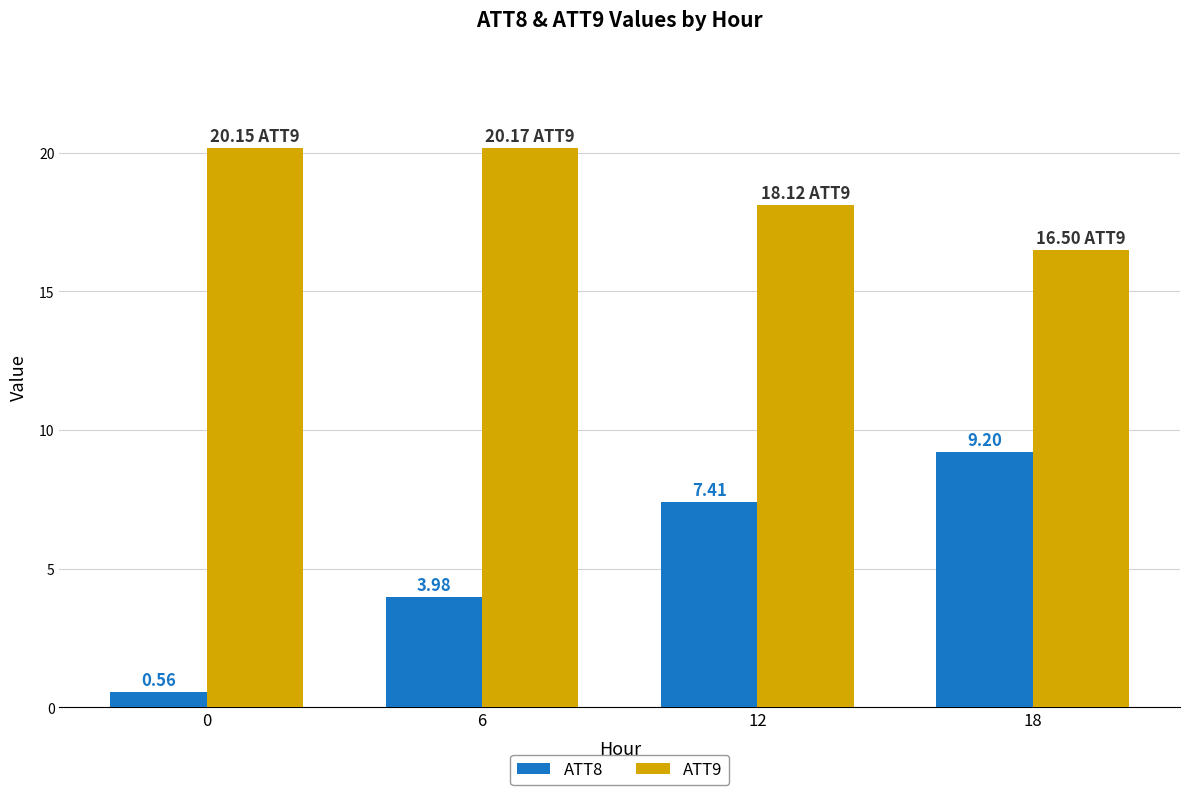

What are all the series names shown in the legend?

ATT8, ATT9